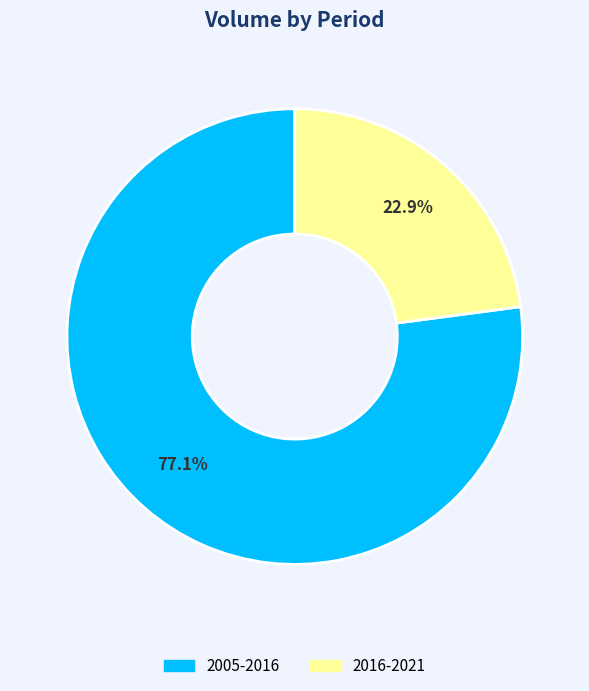

What percentage is the 2005-2016 slice, to the nearest percent?

77%